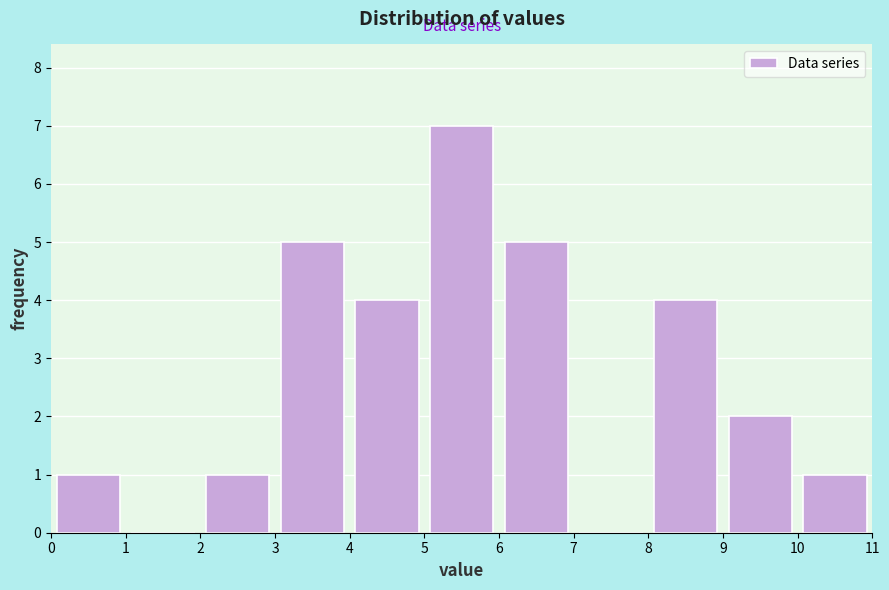

Which range on the x-axis has the tallest bar?

5 to 6